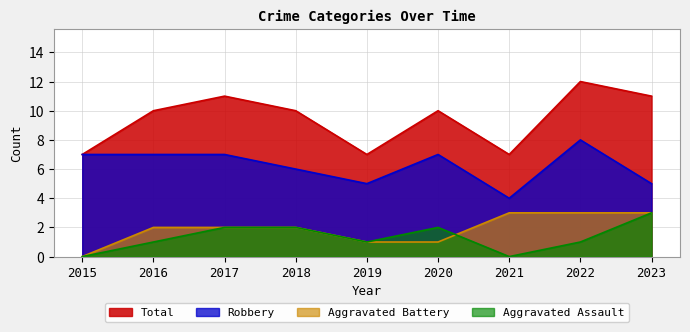

How many values in the Aggravated Assault series exceed 1?

4